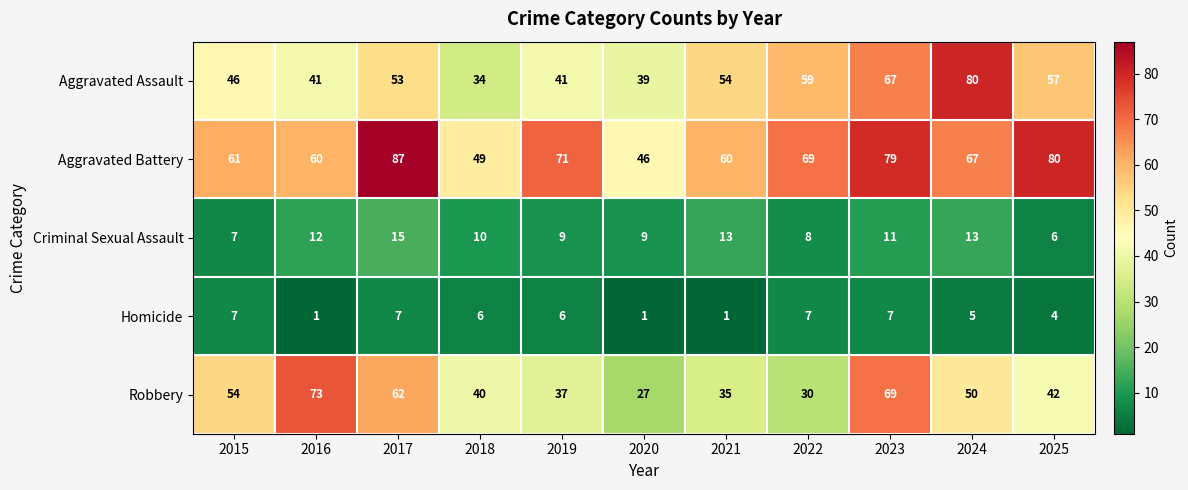

What is the smallest value displayed?

1